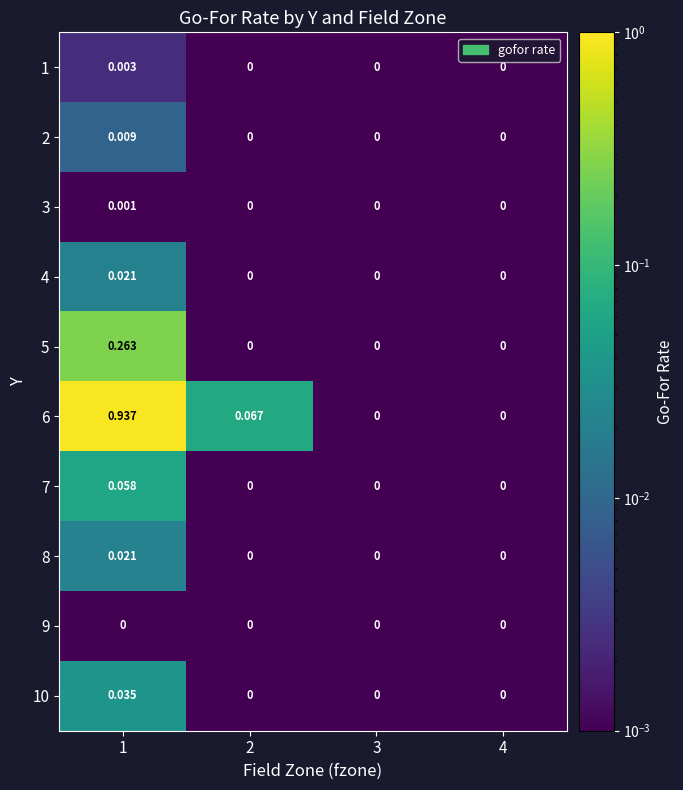

Which series has the largest total across all categories?

6